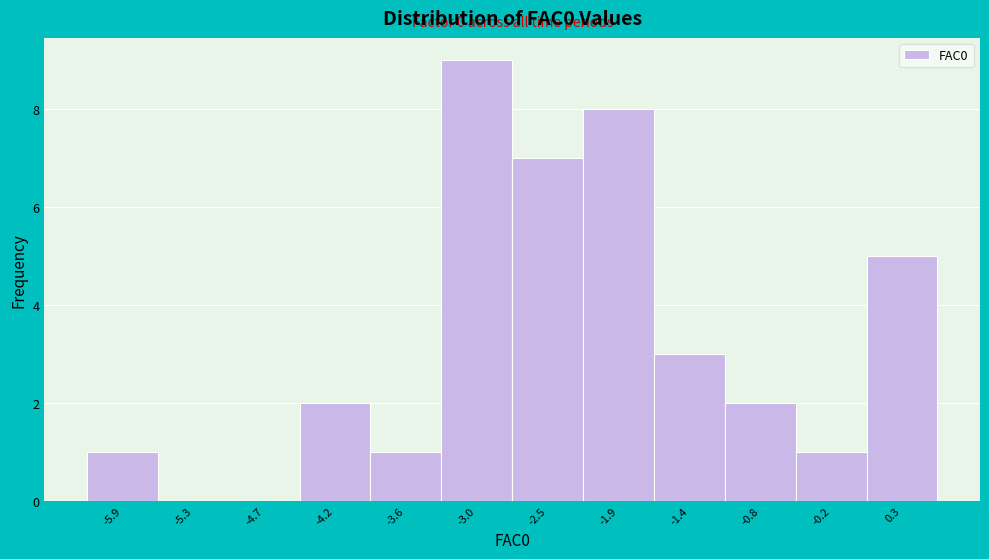

Reading right to left, what are all the values shown in this chart?

0.3=5	-0.2=1	-0.8=2	-1.4=3	-1.9=8	-2.5=7	-3.0=9	-3.6=1	-4.2=2	-4.7=0	-5.3=0	-5.9=1